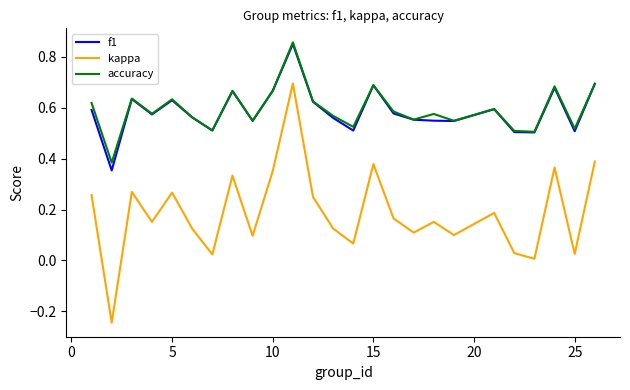

Which series has the widest spread of values?

kappa